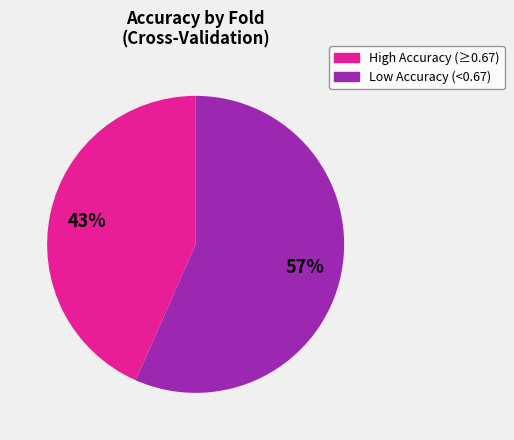

To the nearest percent, what is the average slice percentage?

50%